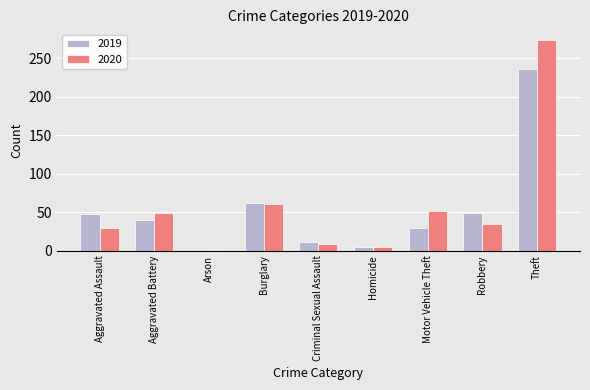

Does the chart contain stacked bars?

No